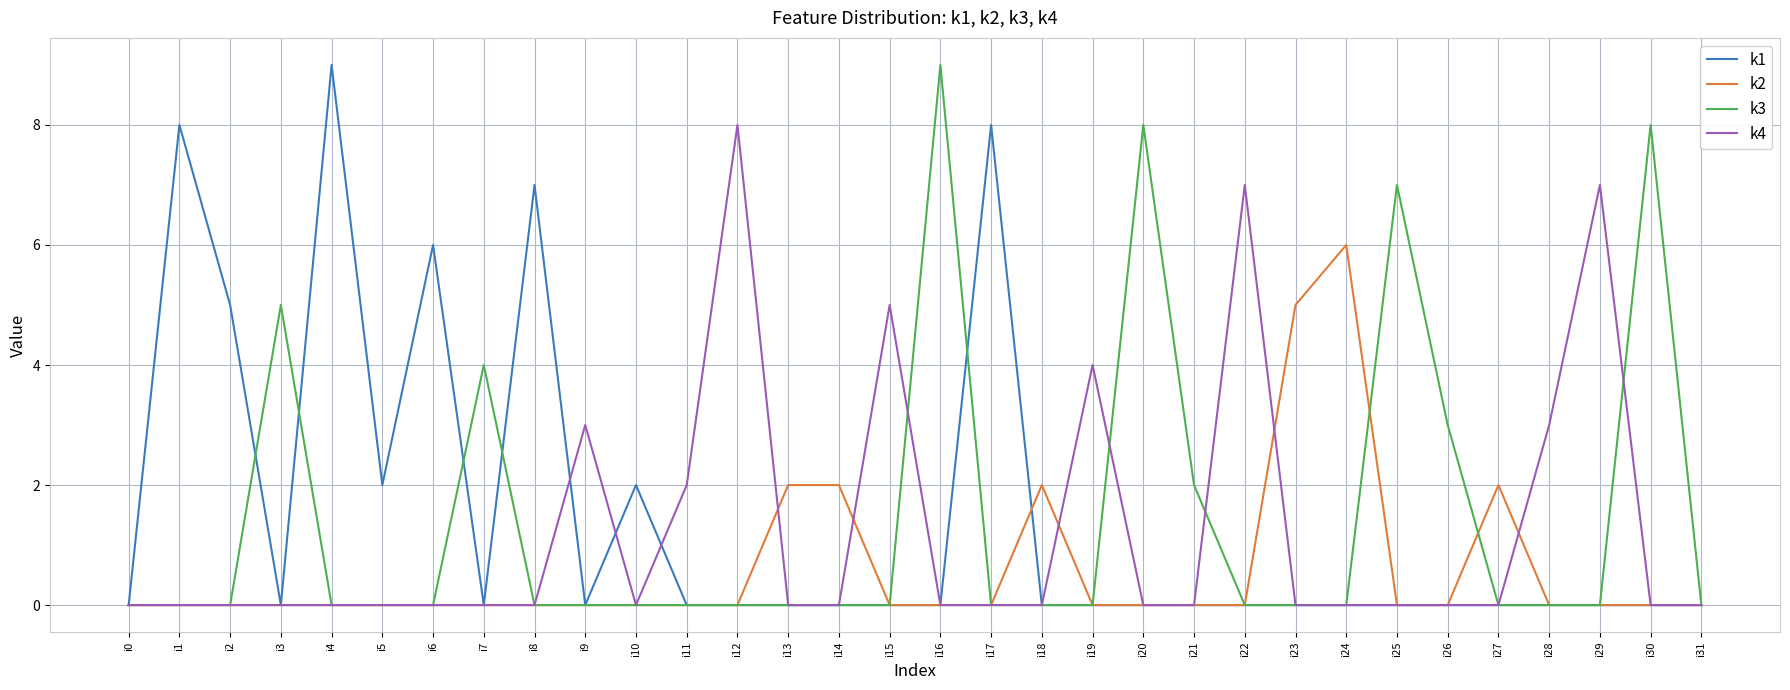

The k1 series shows 0 at i31. True or false?

True